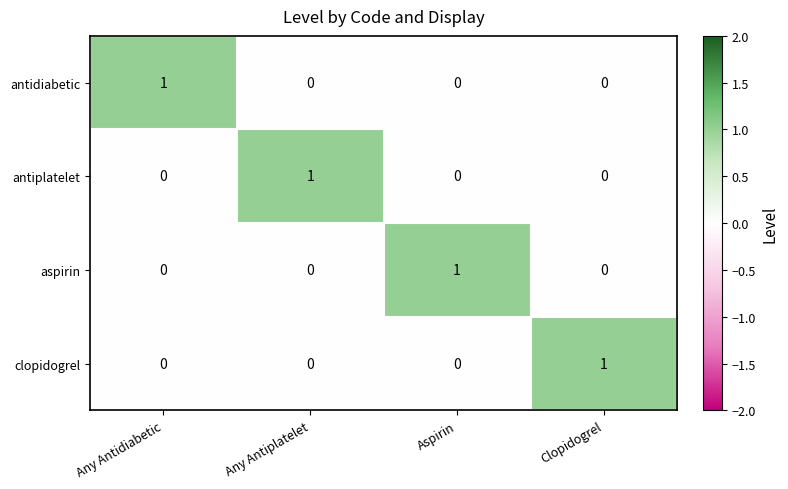

The aspirin series shows 0 at Any Antidiabetic. True or false?

True